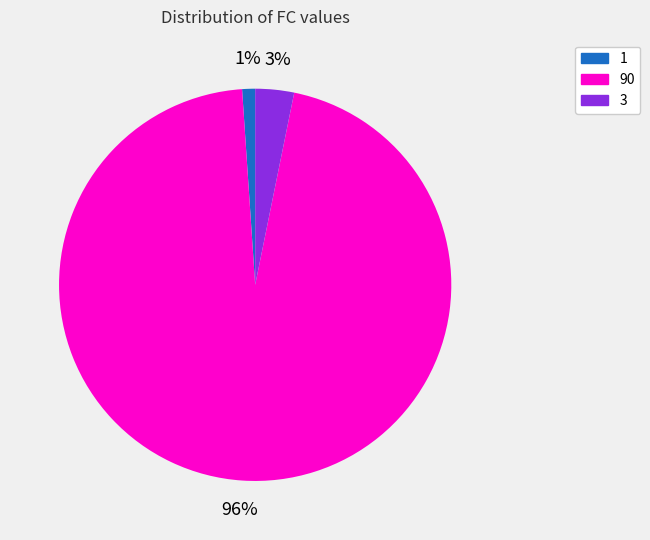

To the nearest percent, what is the combined percentage of 1 and 3?

4%